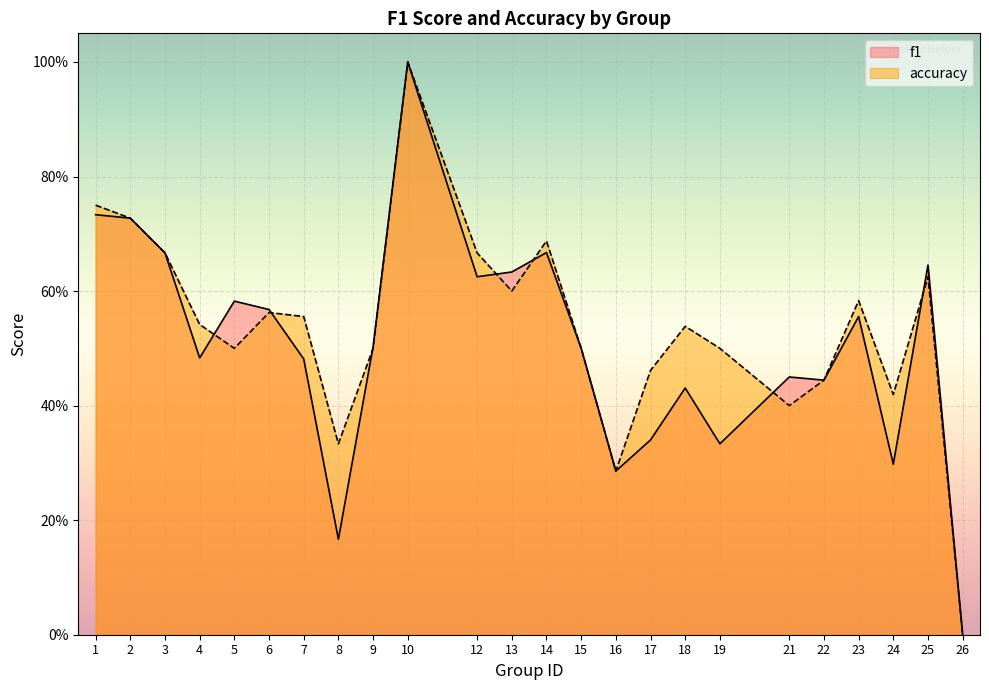

Reading left to right, what are all the values shown in this chart?

f1: 0.7	0.7	0.7	0.5	0.6	0.6	0.5	0.2	0.5	1.0	0.6	0.6	0.7	0.5	0.3	0.3	0.4	0.3	0.5	0.4	0.6	0.3	0.6	0.0
accuracy: 0.8	0.7	0.7	0.5	0.5	0.6	0.6	0.3	0.5	1.0	0.7	0.6	0.7	0.5	0.3	0.5	0.5	0.5	0.4	0.4	0.6	0.4	0.6	0.0